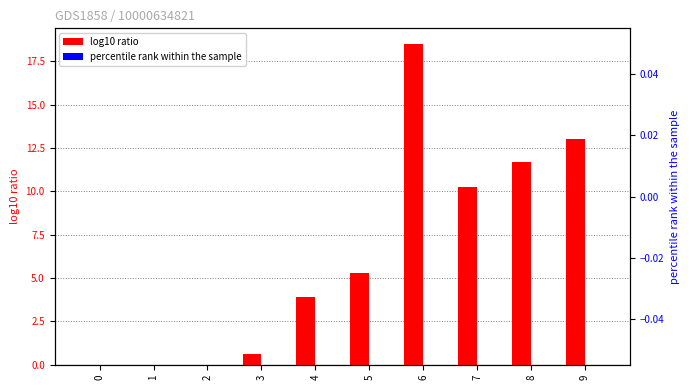

Which series has the widest spread of values?

log10 ratio